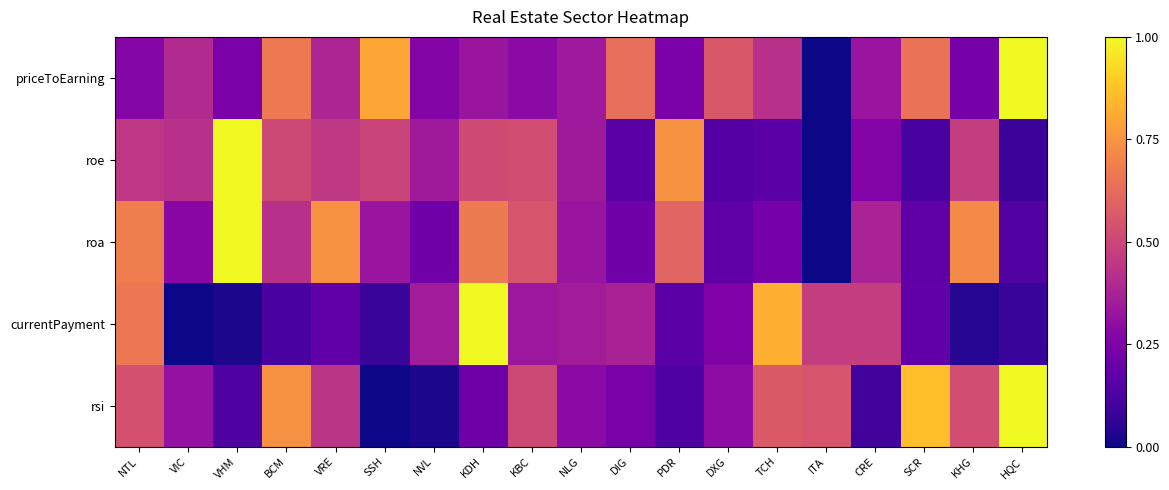

What is the maximum value shown in the chart?

1.0